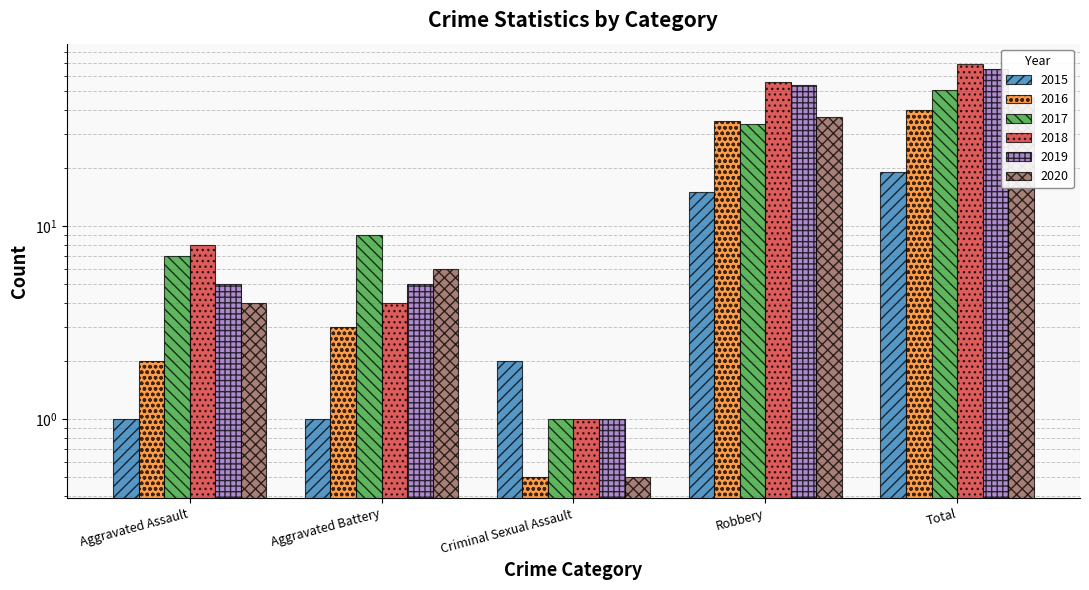

What is the approximate value of 2019 at Robbery?

54.0